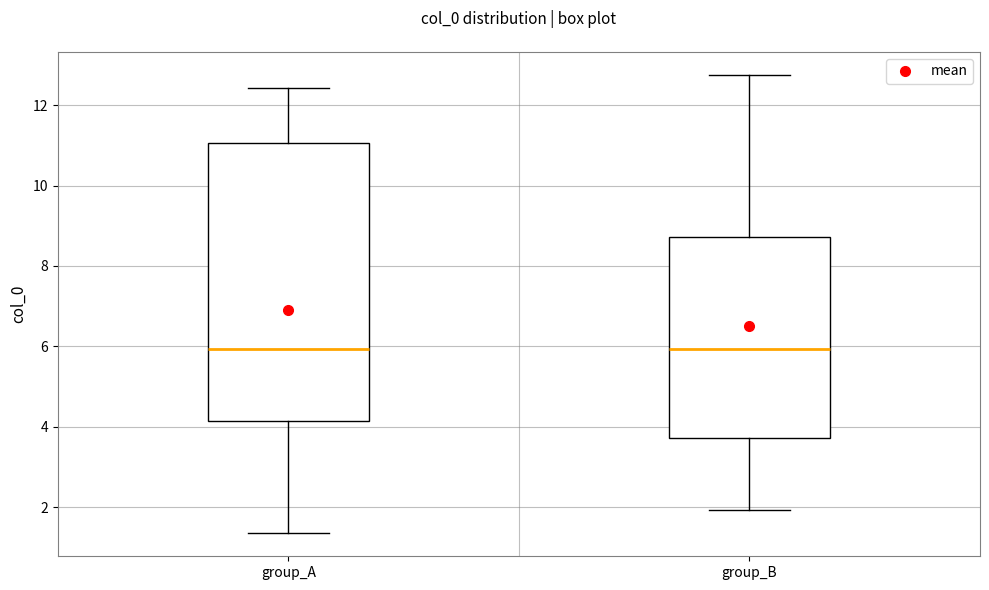

Where is the upper edge of the box for group_B on the y-axis? The values are not printed on the chart, so give them approximately, as read against the axis.

8.8